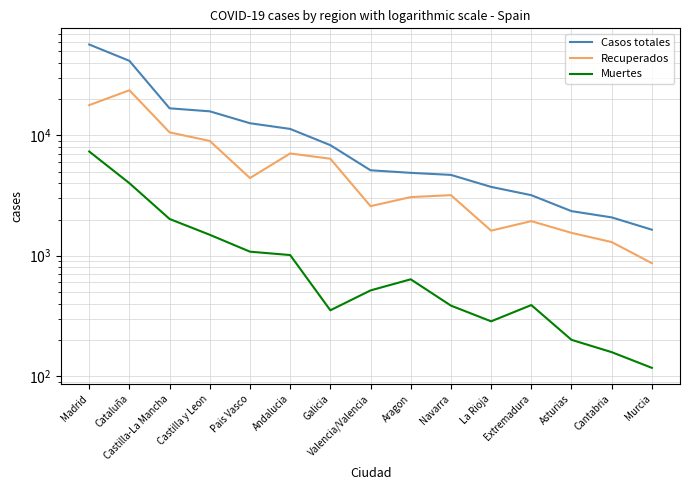

The value of Recuperados at Galicia is 8686. True or false?

False